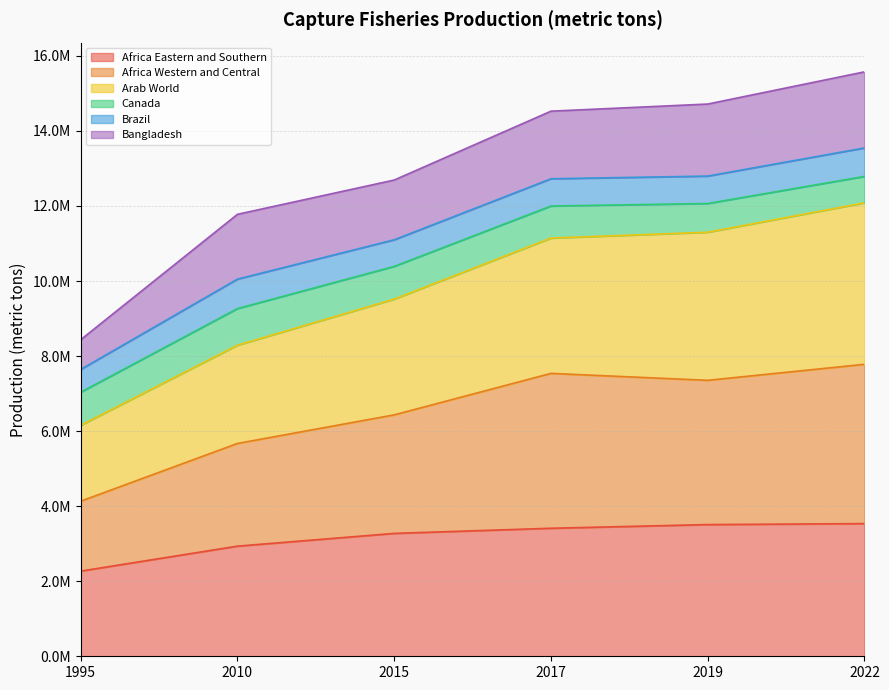

Does the chart display data point markers on the line(s)?

No